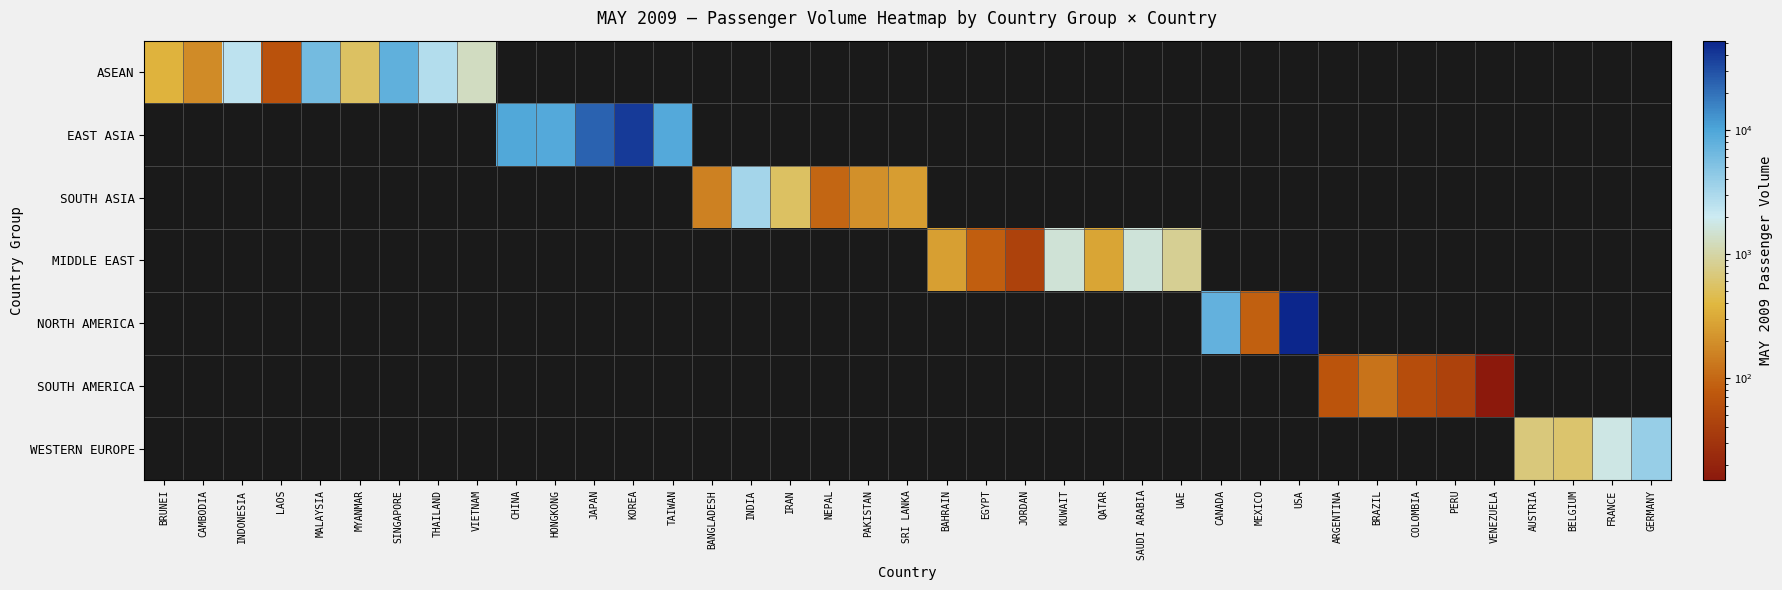

List the series in order of their peak value, lowest first.

SOUTH AMERICA, MIDDLE EAST, SOUTH ASIA, WESTERN EUROPE, ASEAN, EAST ASIA, NORTH AMERICA